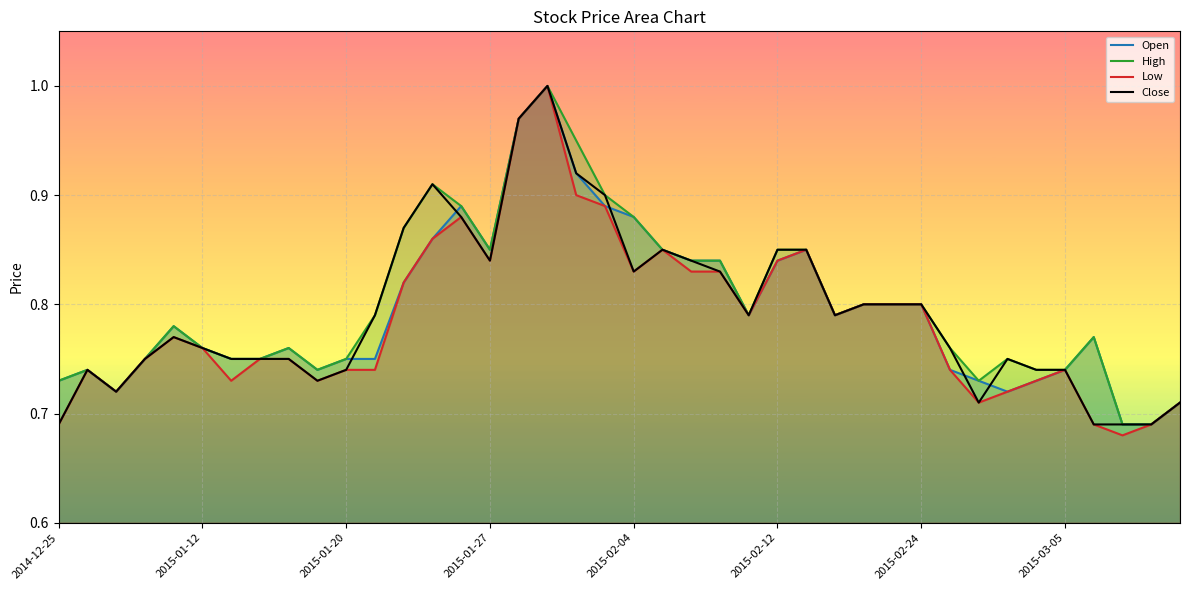

True or false: Low and Close cross at least once.

False